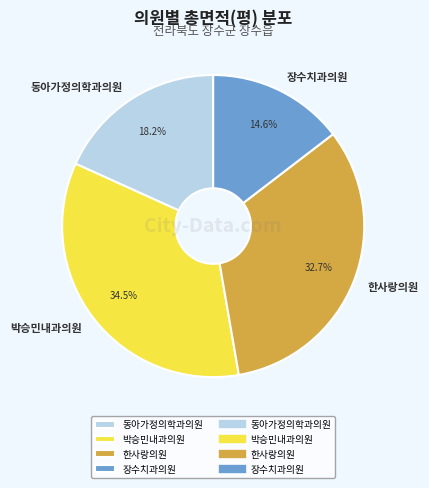

Do 동아가정의학과의원 and 박승민내과의원 together represent more than half of the pie?

Yes